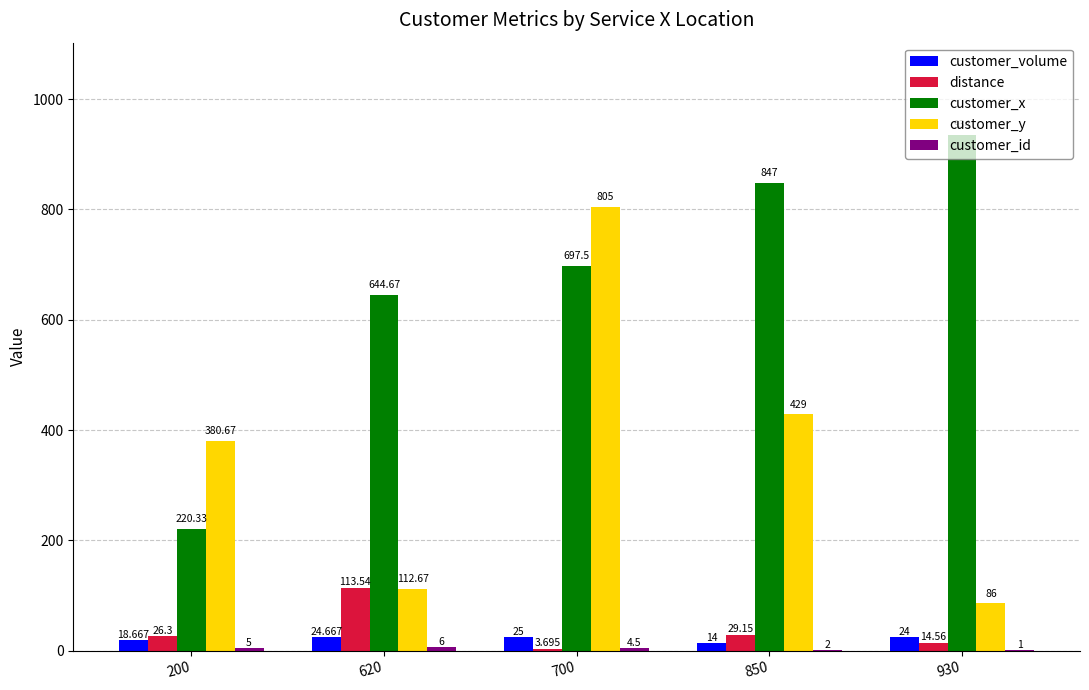

Which series changed the most between 620 and 850?

customer_y